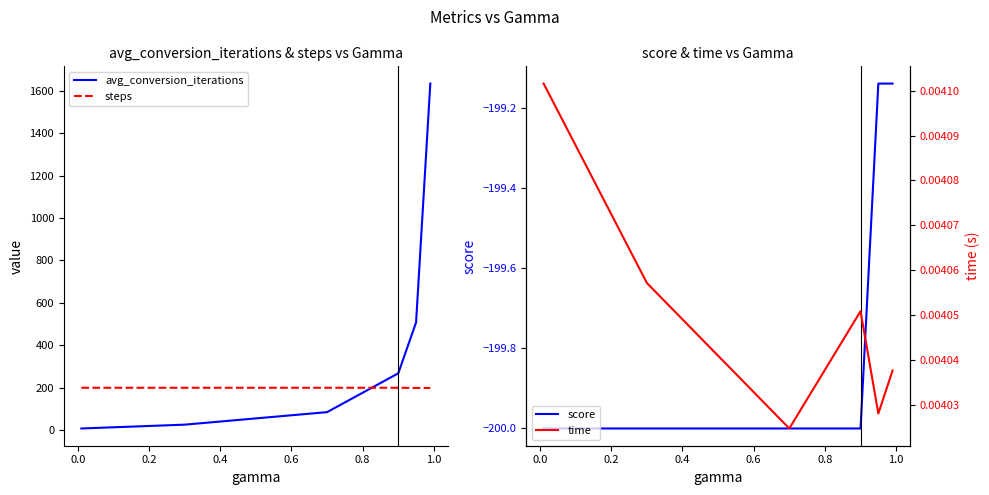

What is the sum of all steps values?

1198.3